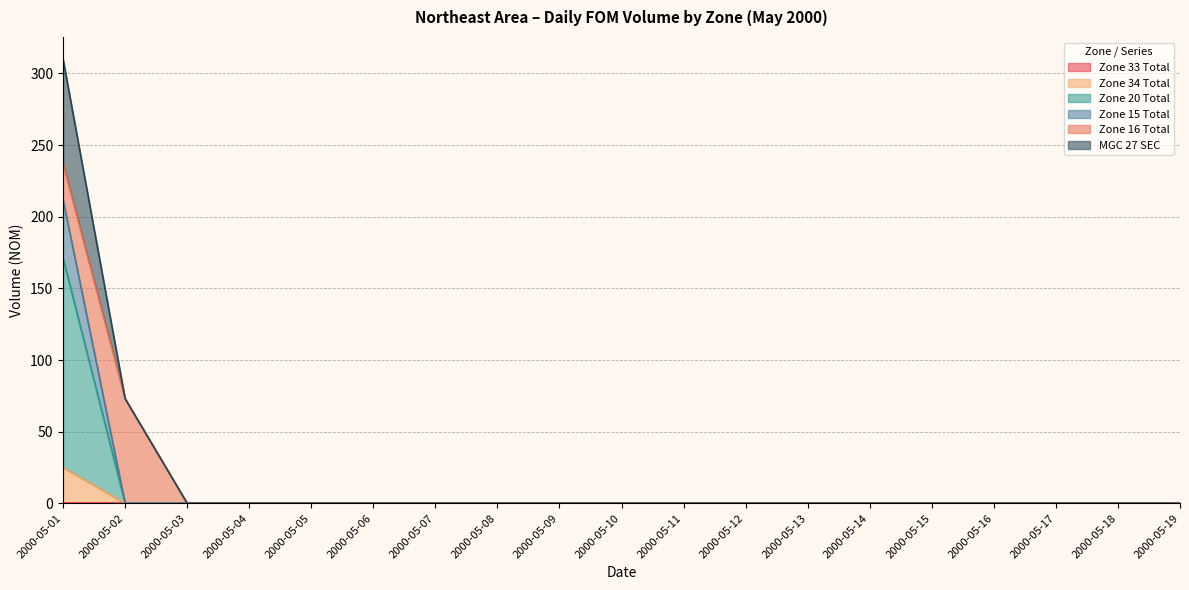

Which category has the lowest value across all series?

2000-05-02